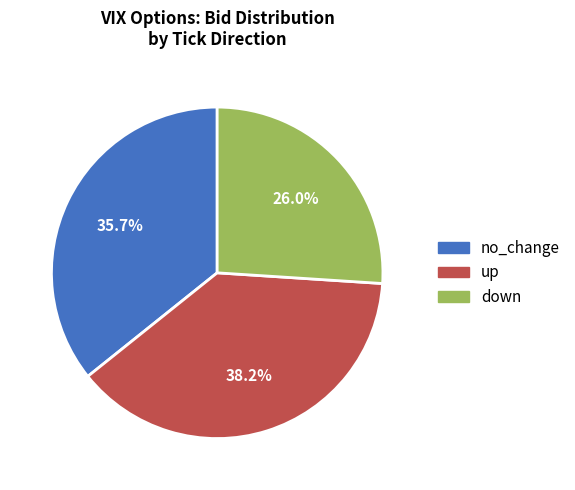

Does down represent more than half of the total?

No